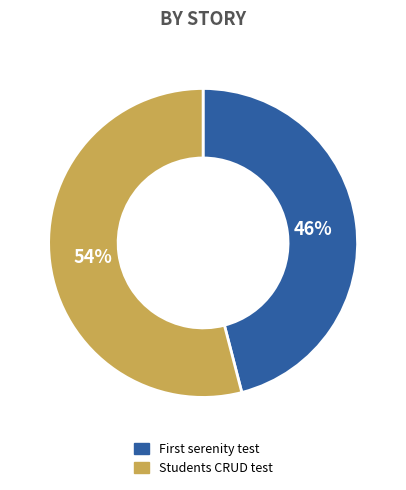

What is the largest slice in the pie chart?

Students CRUD test